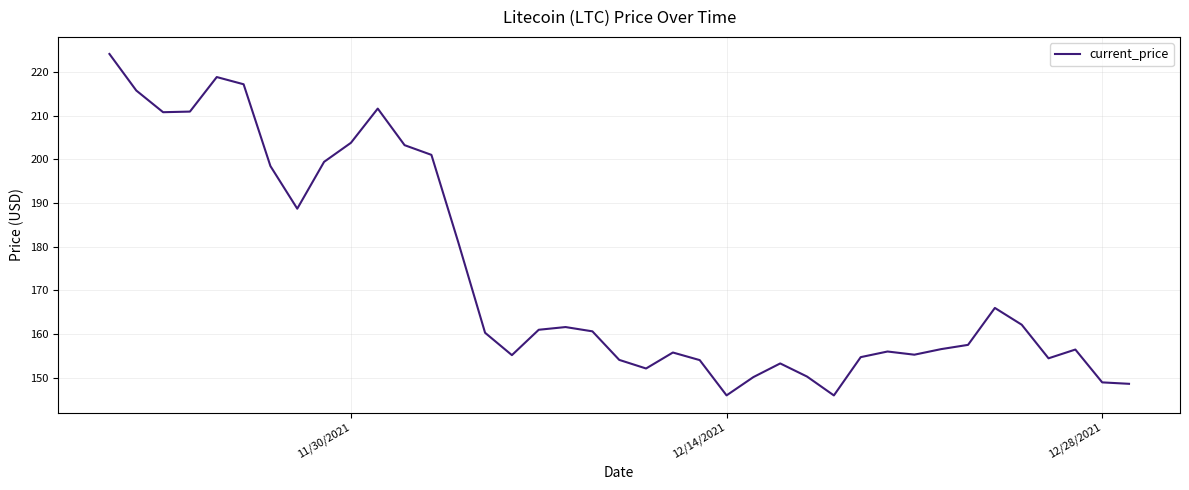

What is the minimum value shown in the chart?

145.9